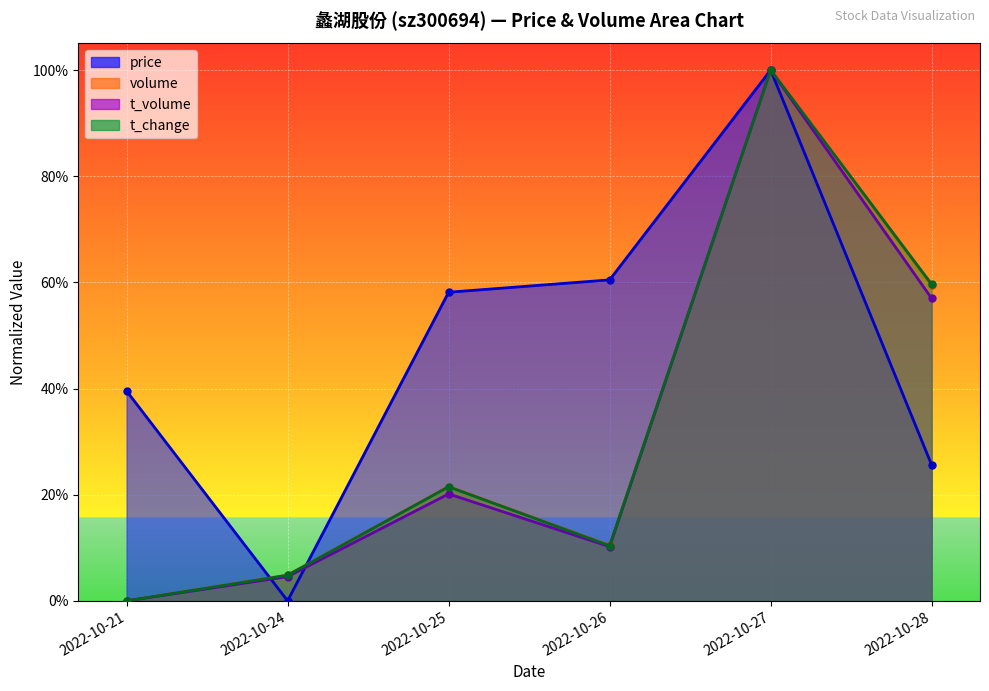

How many intersections are there between t_volume and price?

2